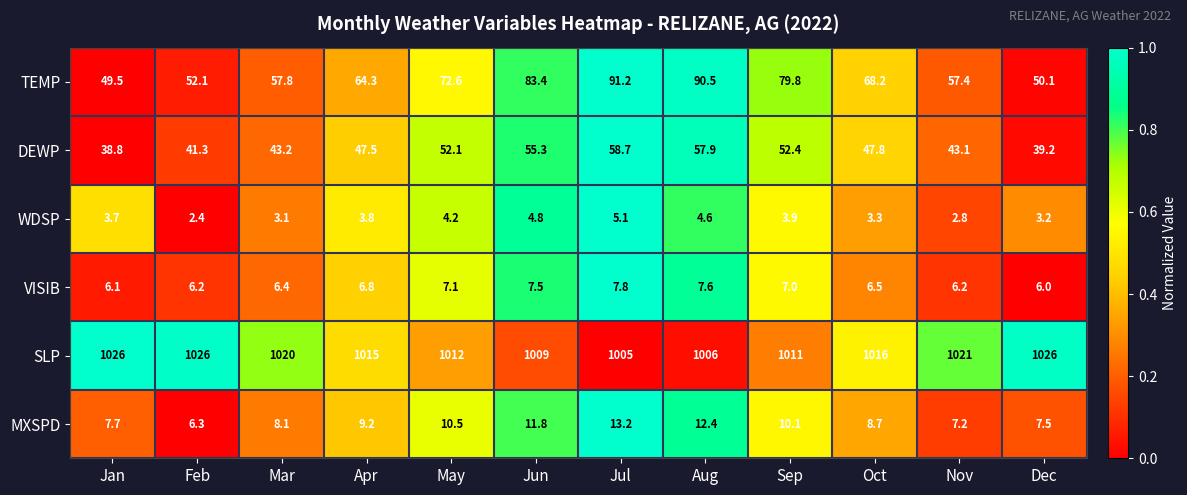

Is it true that VISIB equals 6.2 at Nov?

True